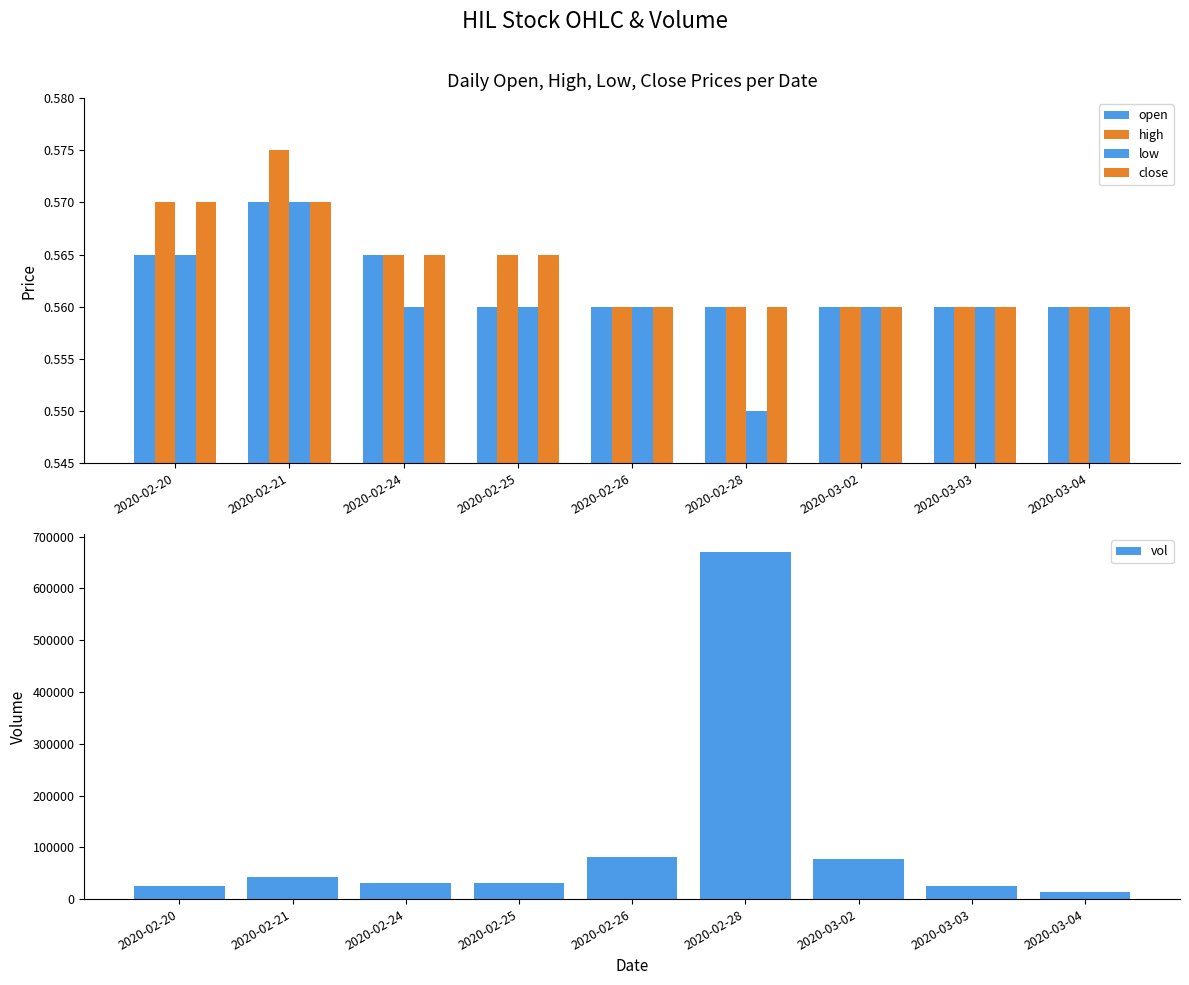

What is the total value across all series at 2020-02-20?

26002.3